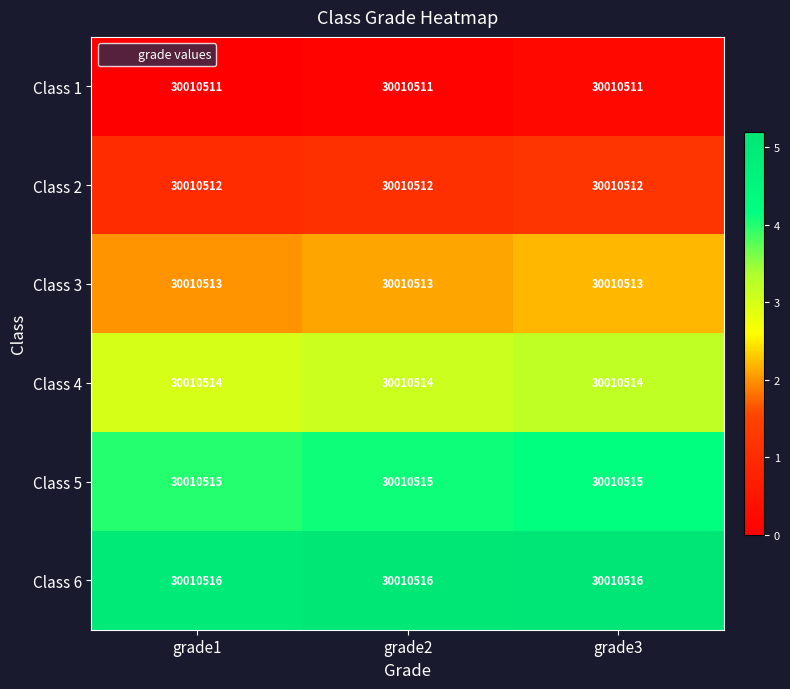

Is it true that Class 5 equals 4.1 at grade2?

True